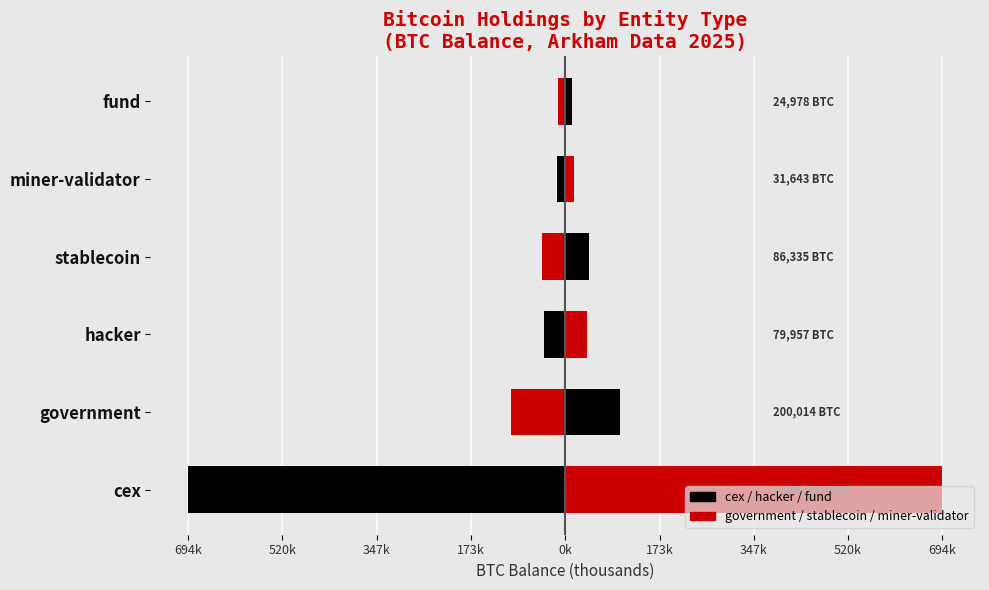

How many bars are there in each group?

2